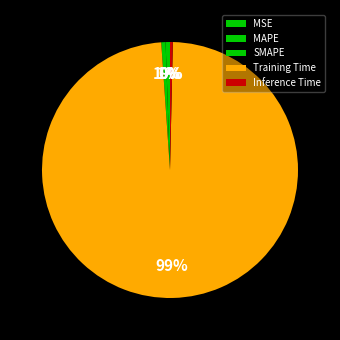

Between MAPE and Training Time, which is larger?

Training Time